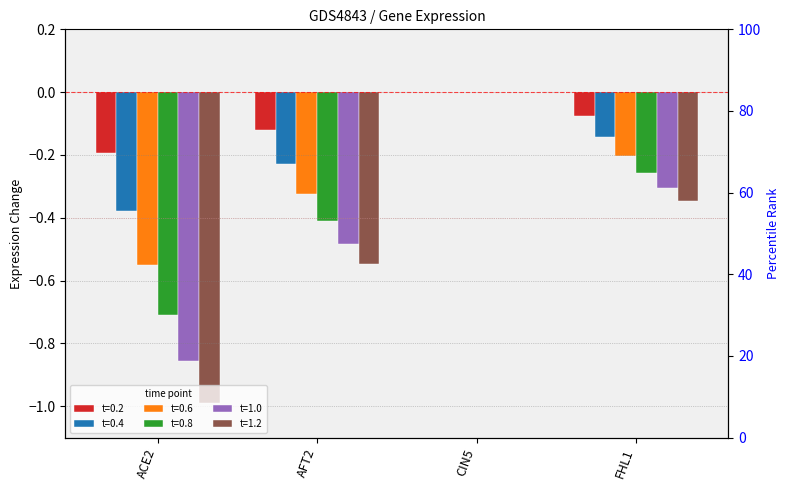

Rank the series at FHL1 from lowest to highest value.

1.2, 1.0, 0.8, 0.6, 0.4, 0.2